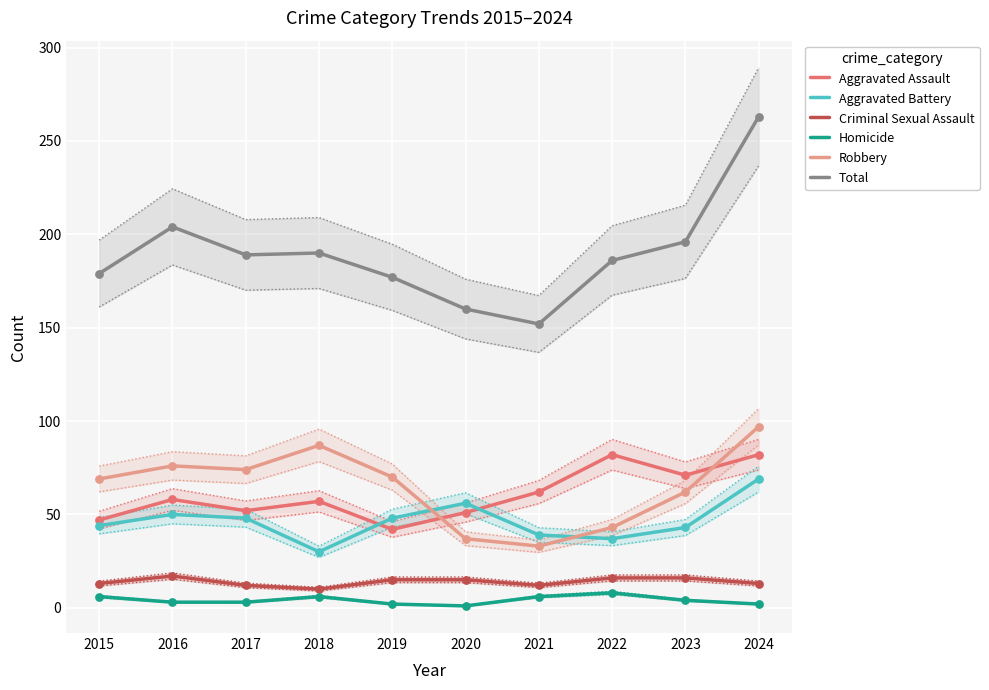

Which series has the largest Y range (max minus min)?

Total